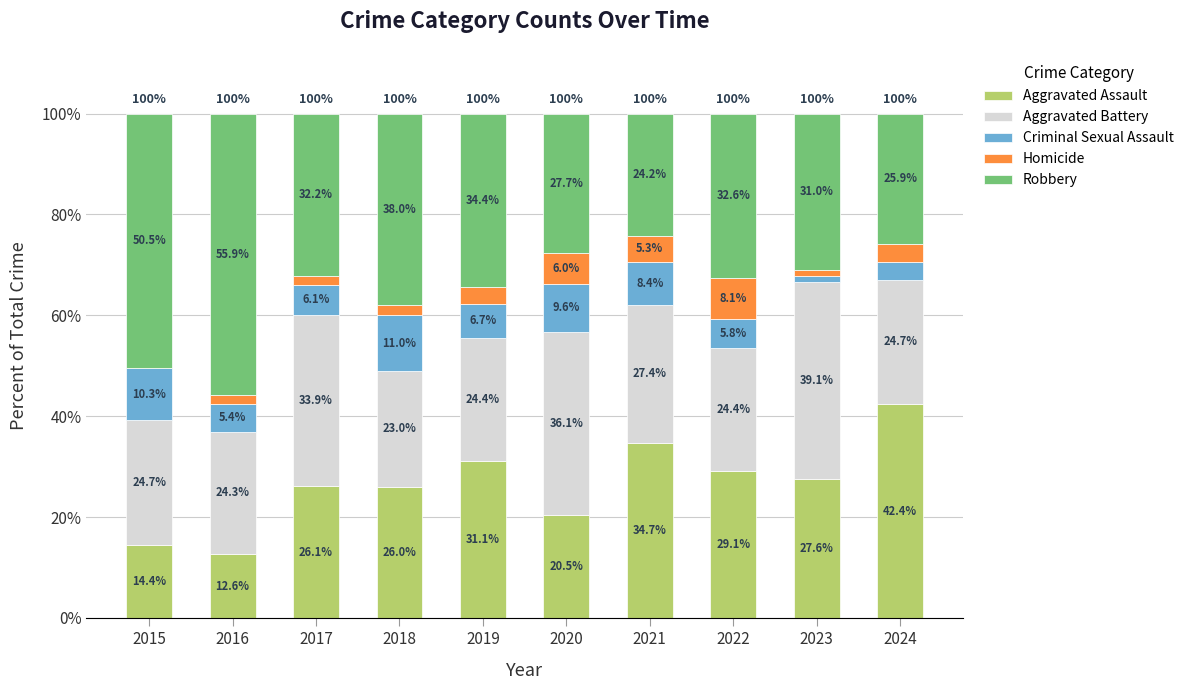

What are all the series names shown in the legend?

Aggravated Assault, Aggravated Battery, Criminal Sexual Assault, Homicide, Robbery